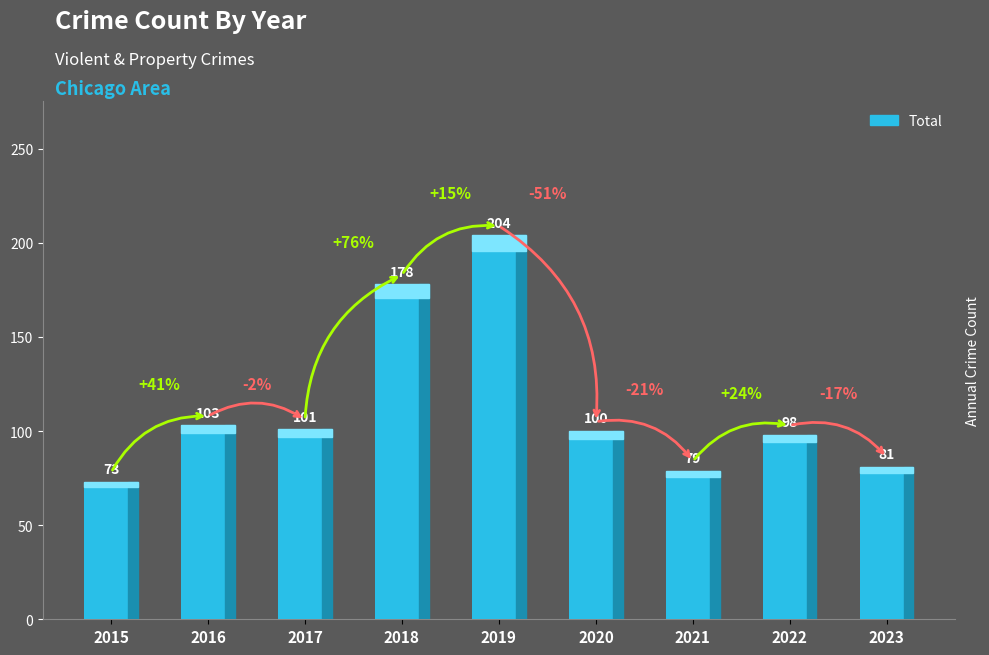

What is the difference between the maximum and minimum values?

131